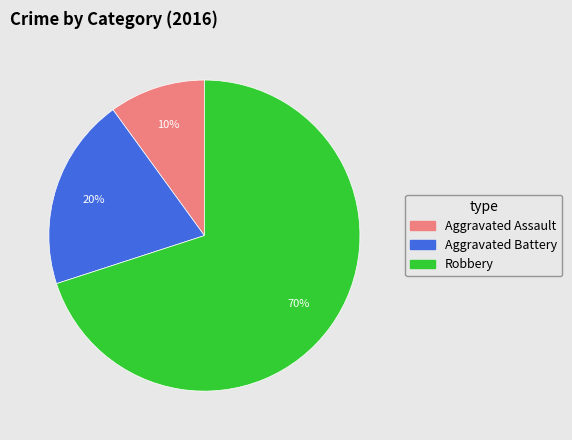

The Aggravated Battery slice represents 20% of the pie. True or false?

True